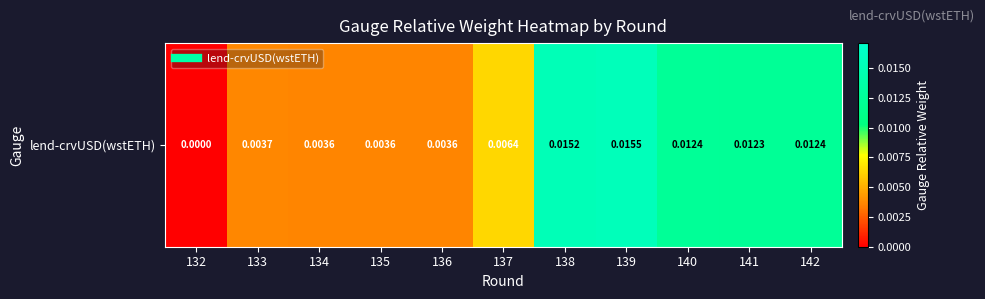

At which category does the chart reach its peak across all series?

139